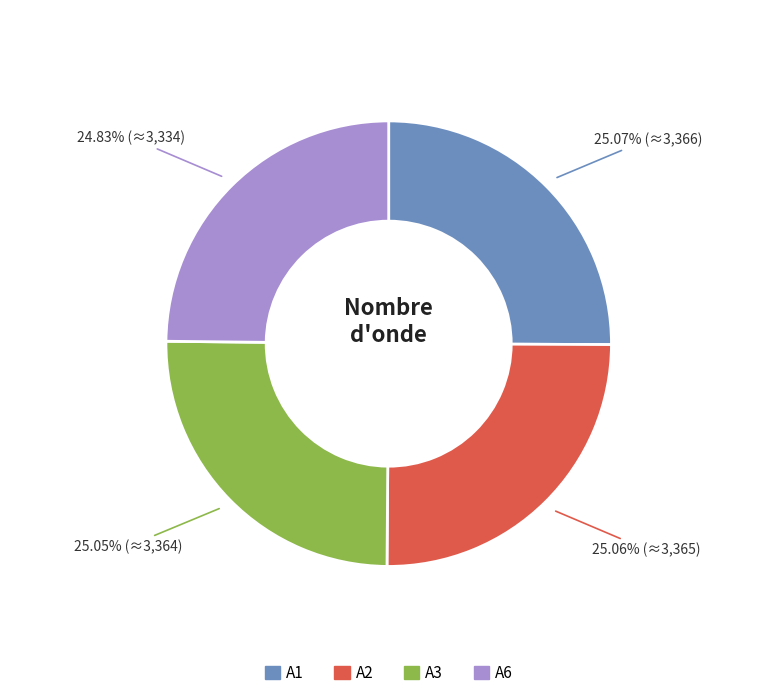

Approximately how many times larger is the value at A1 compared to A3?

1.0